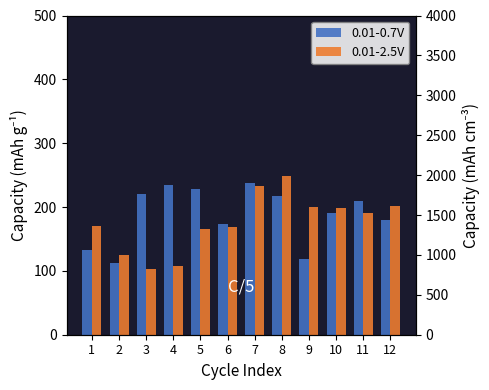

What is the sum of all 0.01-0.7V values?

2254